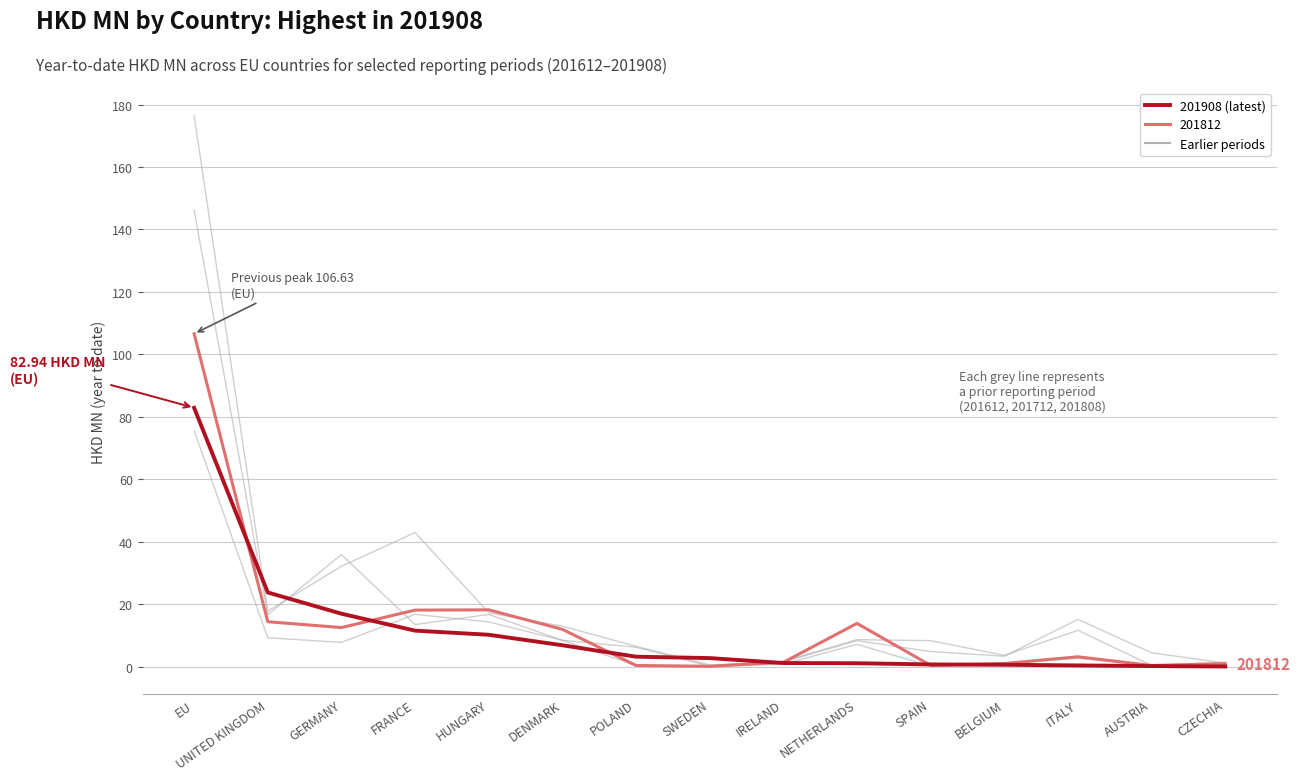

True or false: 201712 has a value of 1.1 at IRELAND.

False